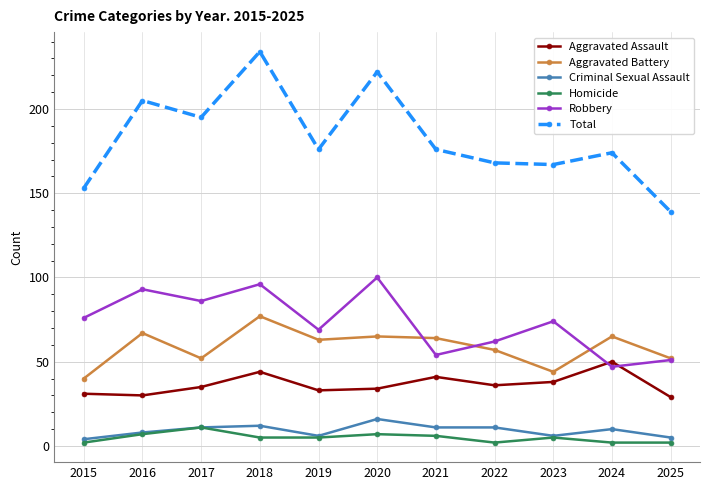

True or false: Homicide has more than 1 interior local peaks.

True